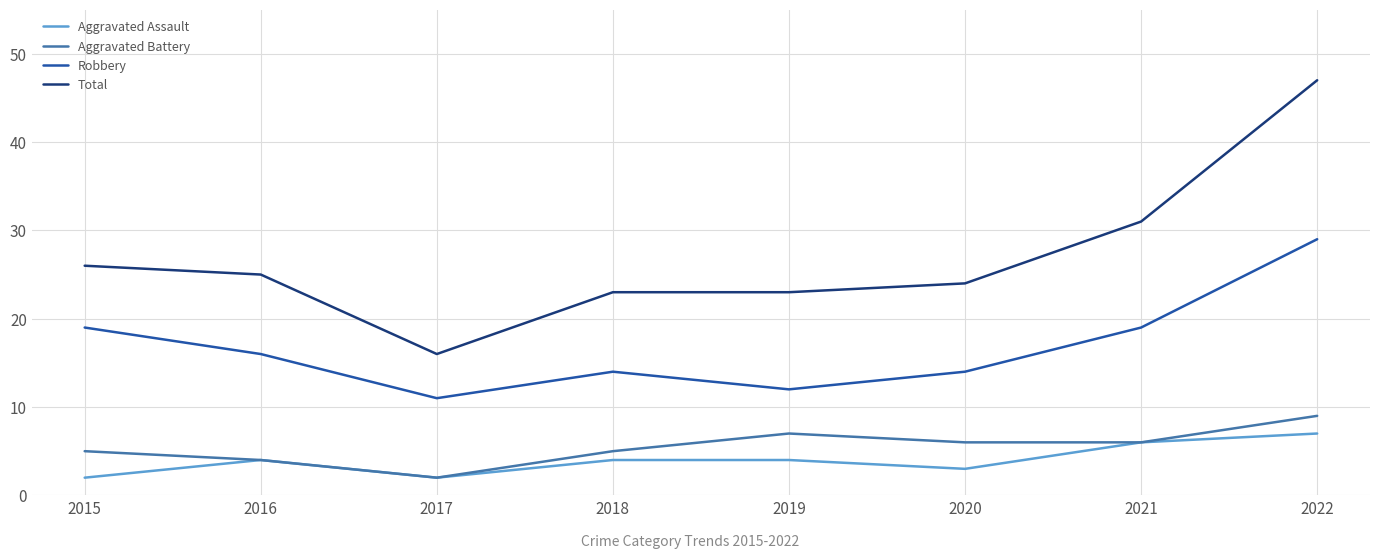

The Total series shows 10 at 2020. True or false?

False